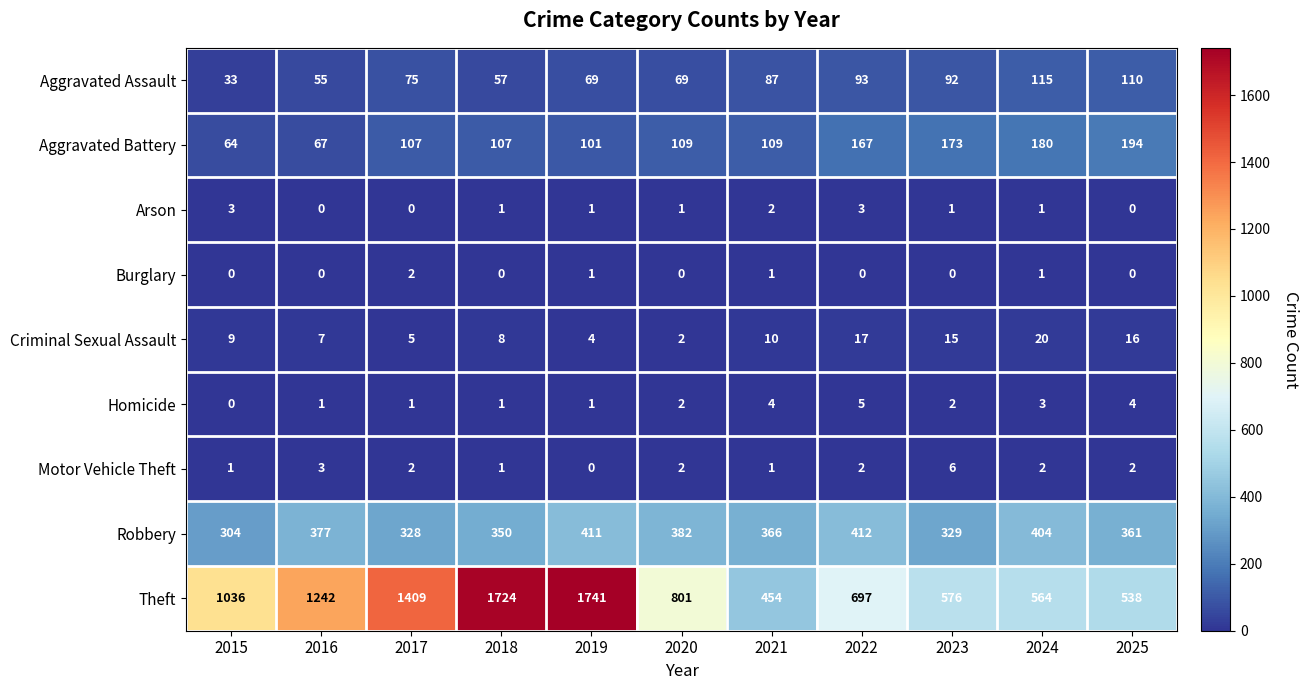

Which series changed the most between 2019 and 2023?

Theft